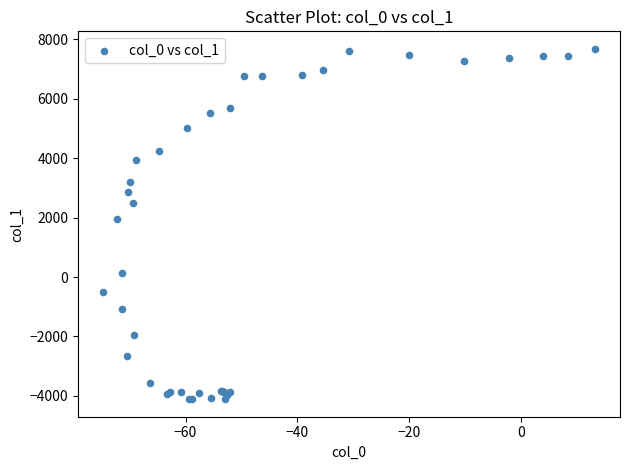

What Y value in the scatter plot is closest to 1783?

1946.8